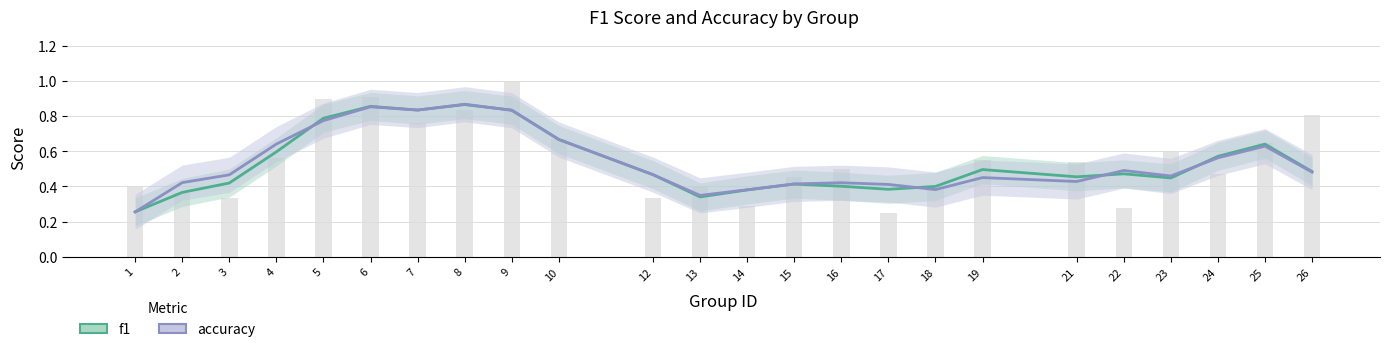

Count the f1 values in the range 0 to 1.

24